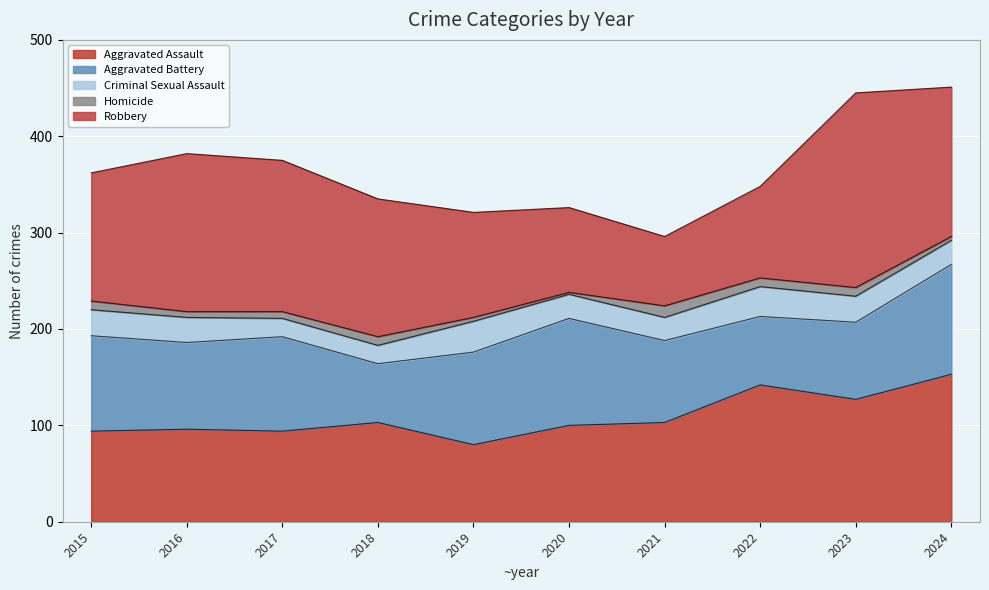

Rank the series at 2019 from highest to lowest value.

Robbery, Aggravated Battery, Aggravated Assault, Criminal Sexual Assault, Homicide